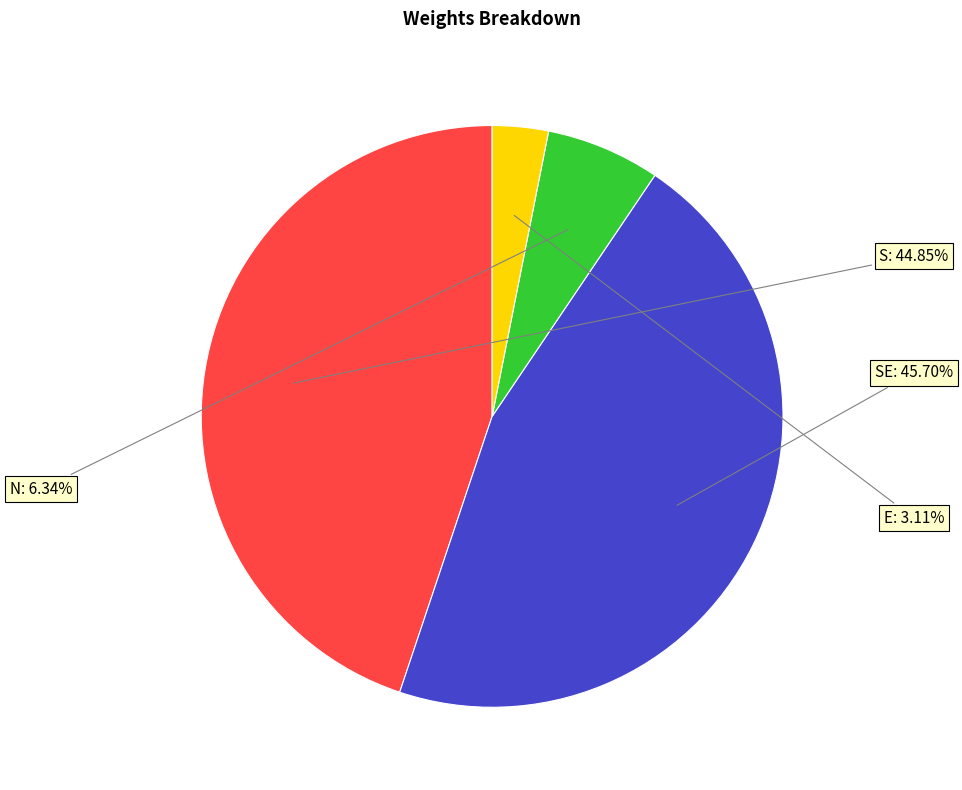

Is the sum of E and SE greater than half?

No